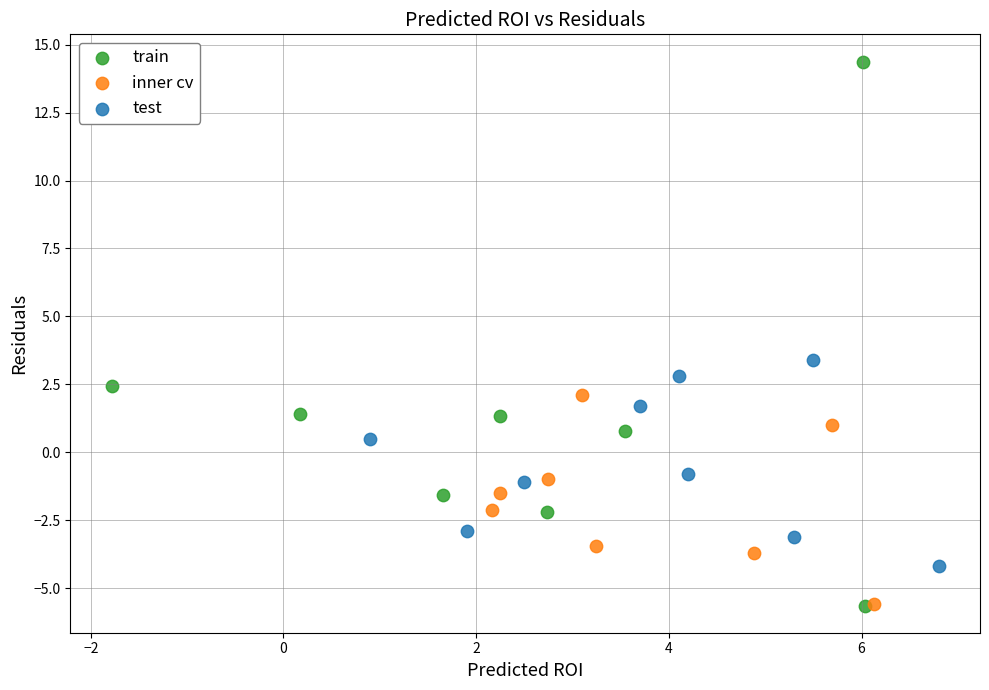

Which series has the widest spread of Y values?

train